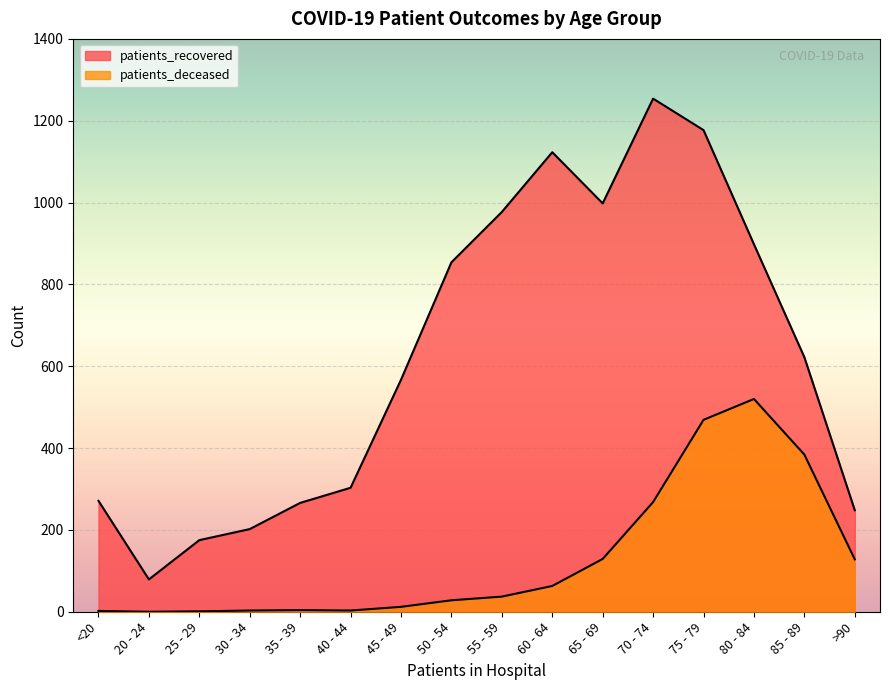

The value of patients_recovered at >90 is 385. True or false?

False